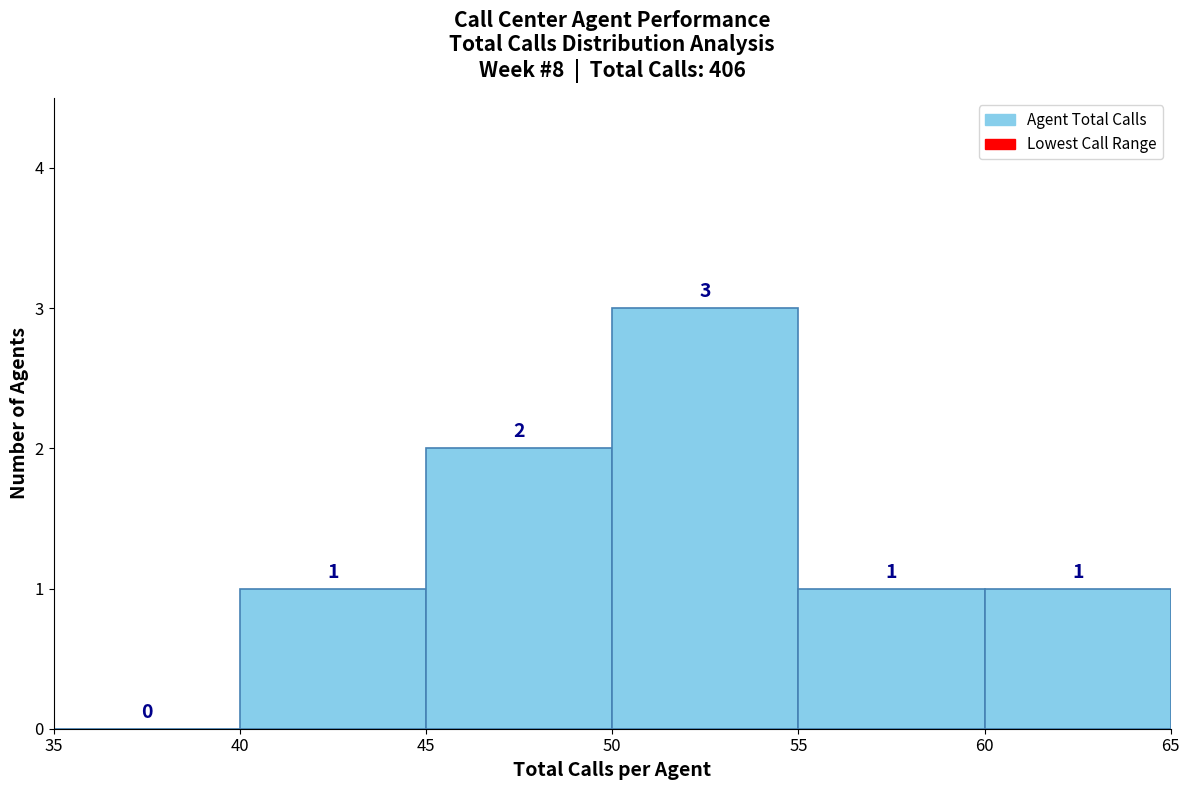

Reading left to right, list every bar in this chart as the range it spans on the x-axis followed by its height.

35 to 40: 0
40 to 45: 1
45 to 50: 2
50 to 55: 3
55 to 60: 1
60 to 65: 1